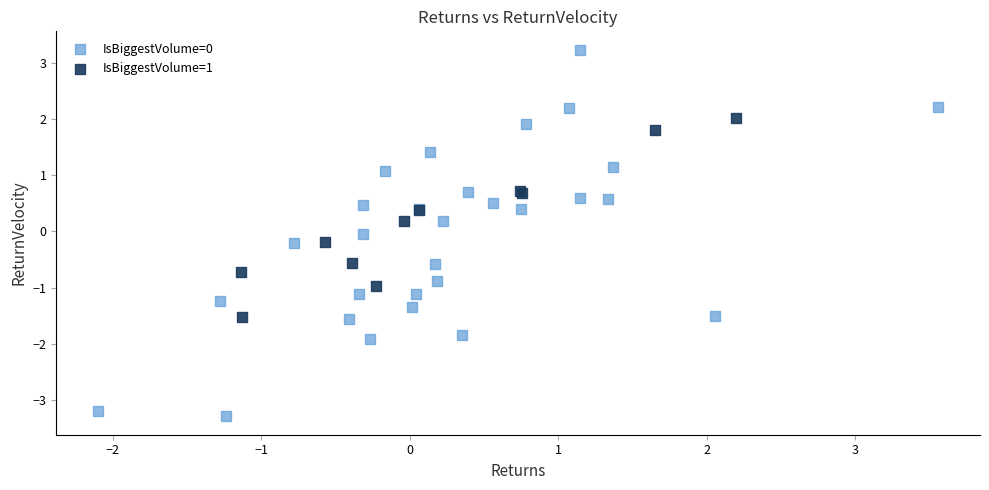

Which series contains the lowest Y value?

IsBiggestVolume=0